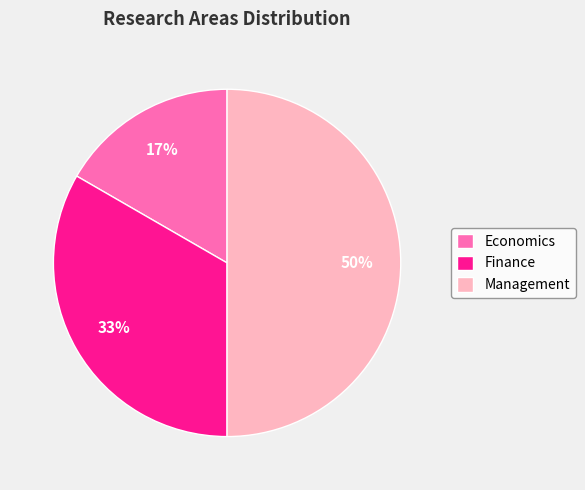

Does Economics represent more than half of the total?

No